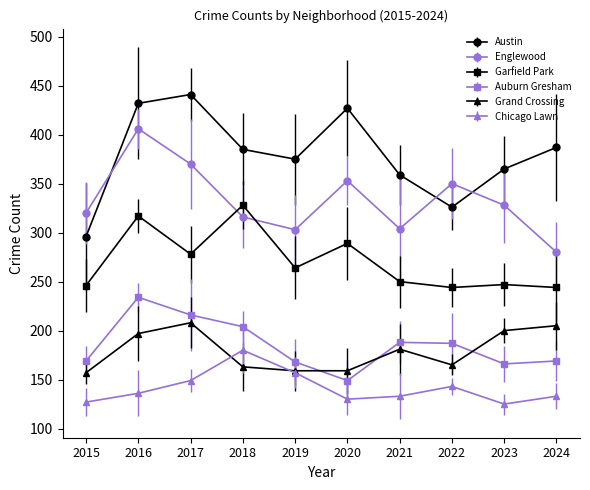

Count the number of data series in this chart.

6